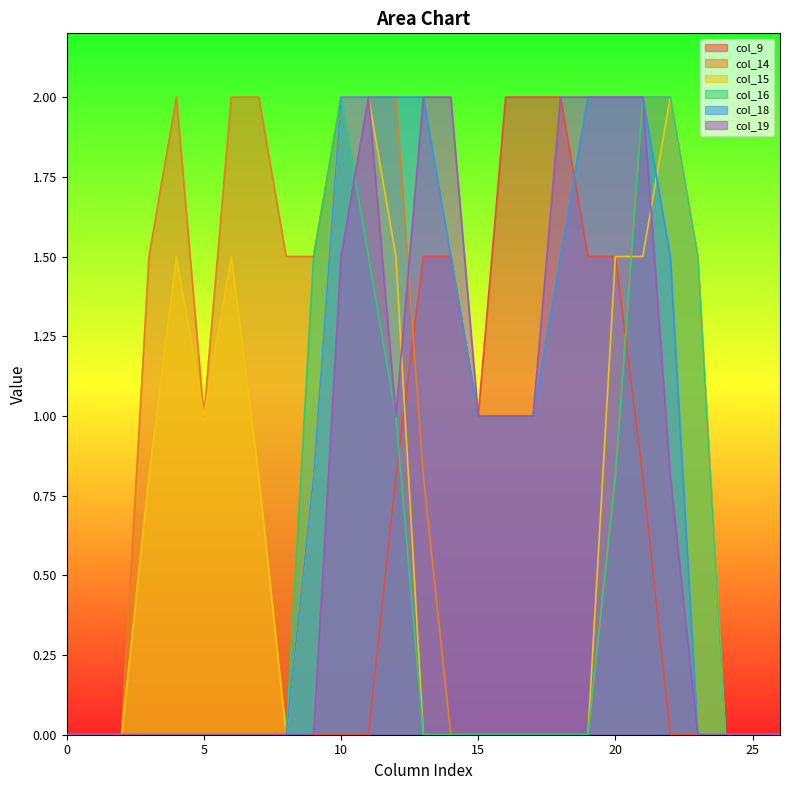

The value of col_15 at 12 is 1.5. True or false?

True